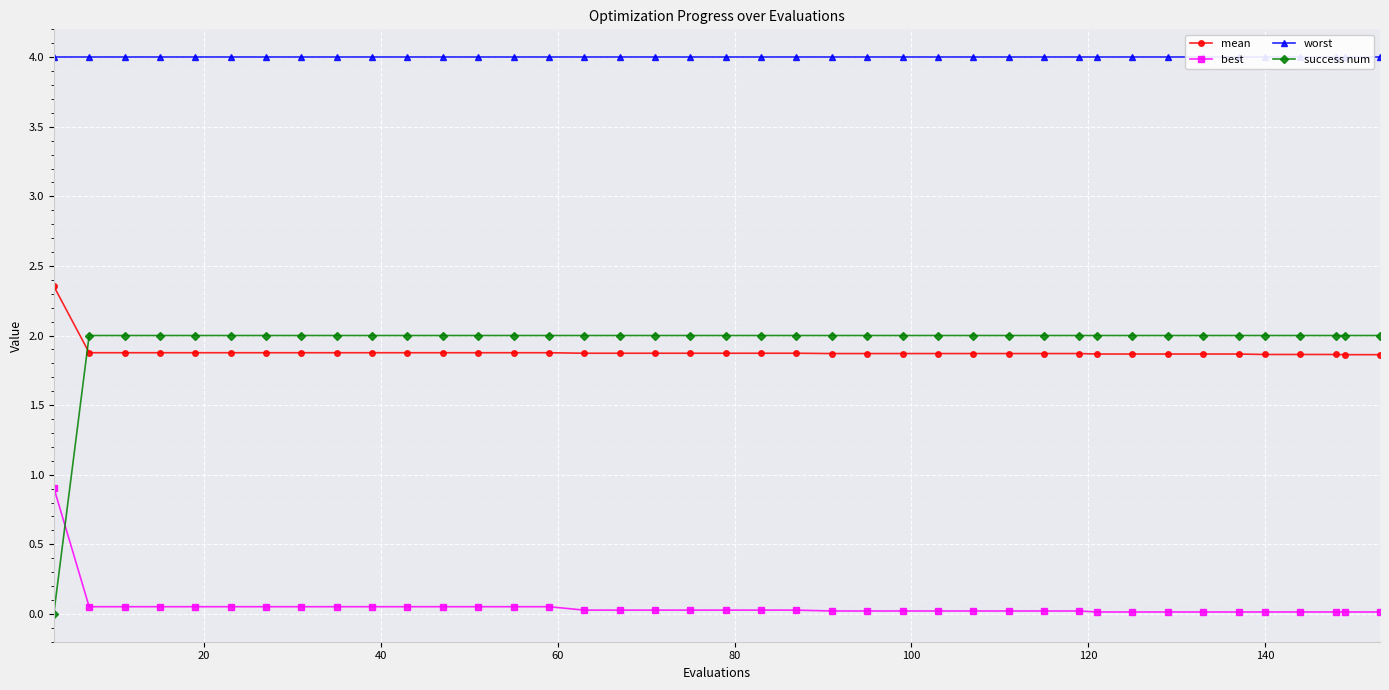

What is the highest value of the success num series?

2.0